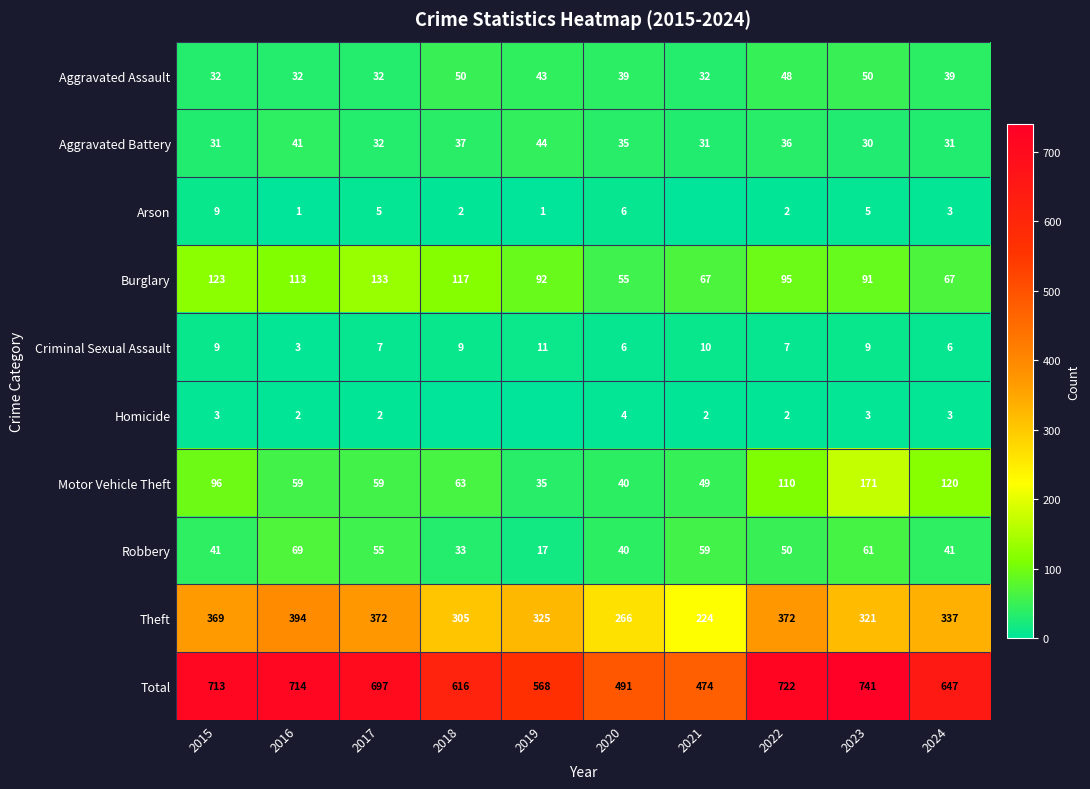

At which category is the sum across all series the highest?

2023